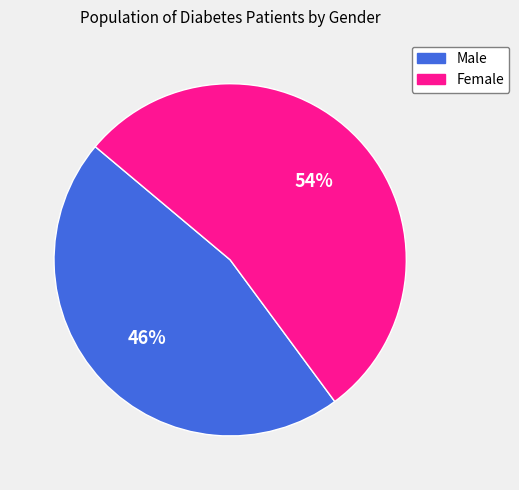

Combined, do Female and Male account for over 50%?

Yes